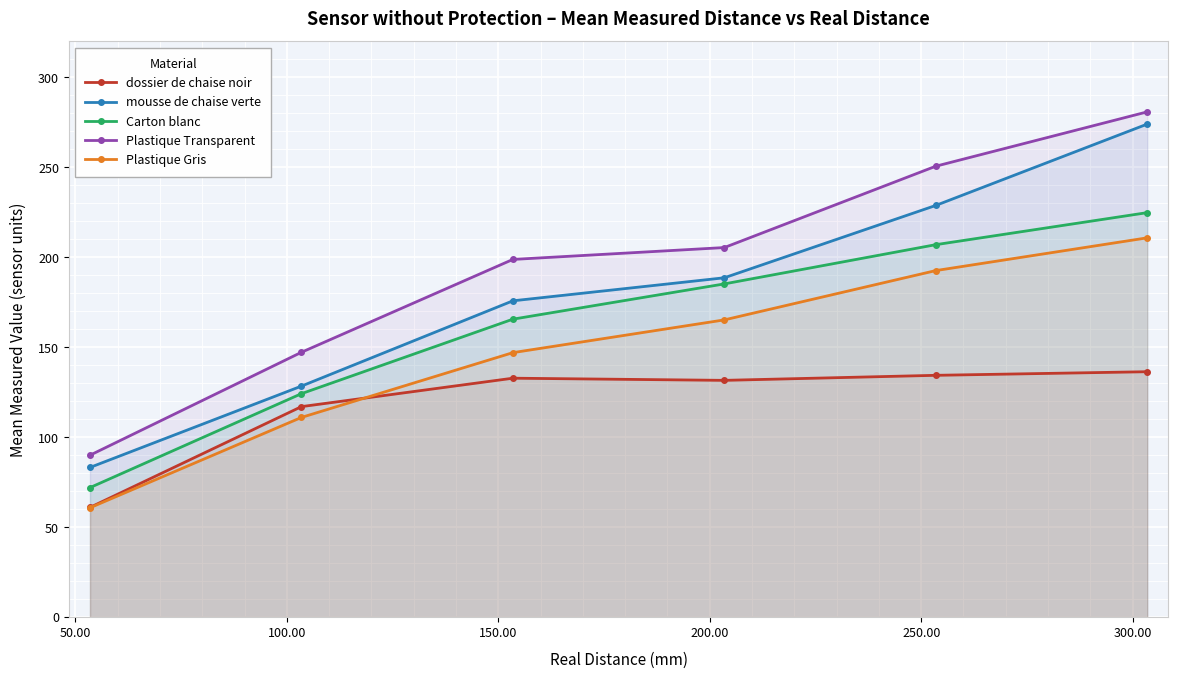

True or false: Plastique Transparent has more than 0 interior local peaks.

False